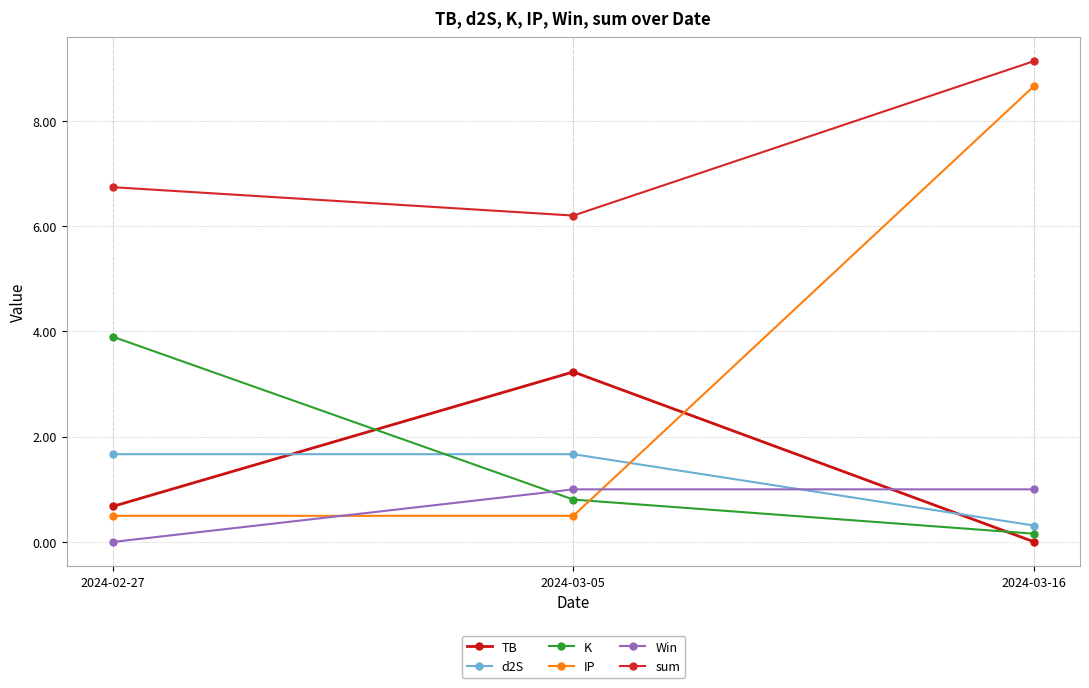

What position from the right is 2024-03-16?

1